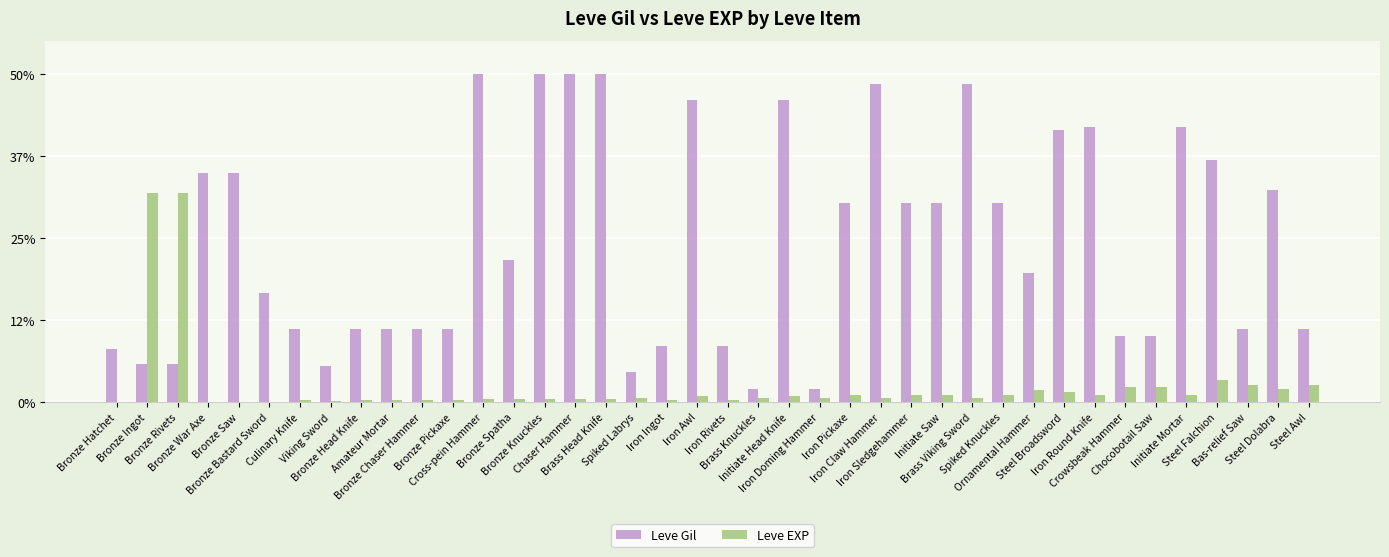

Which series changed the most between Culinary Knife and Iron Doming Hammer?

Leve Gil